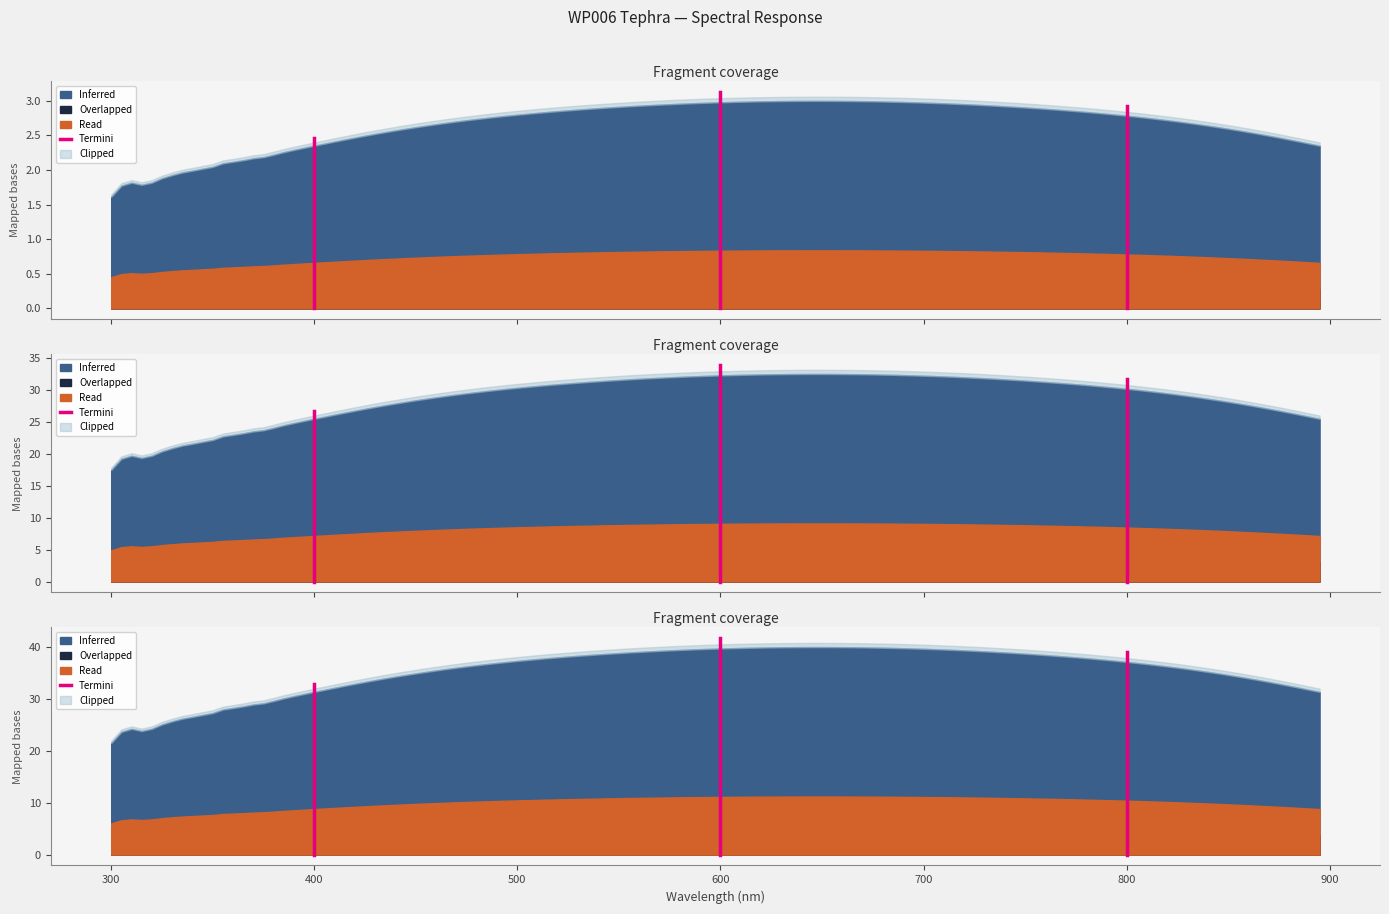

What is the difference between the maximum and minimum values?

32.9